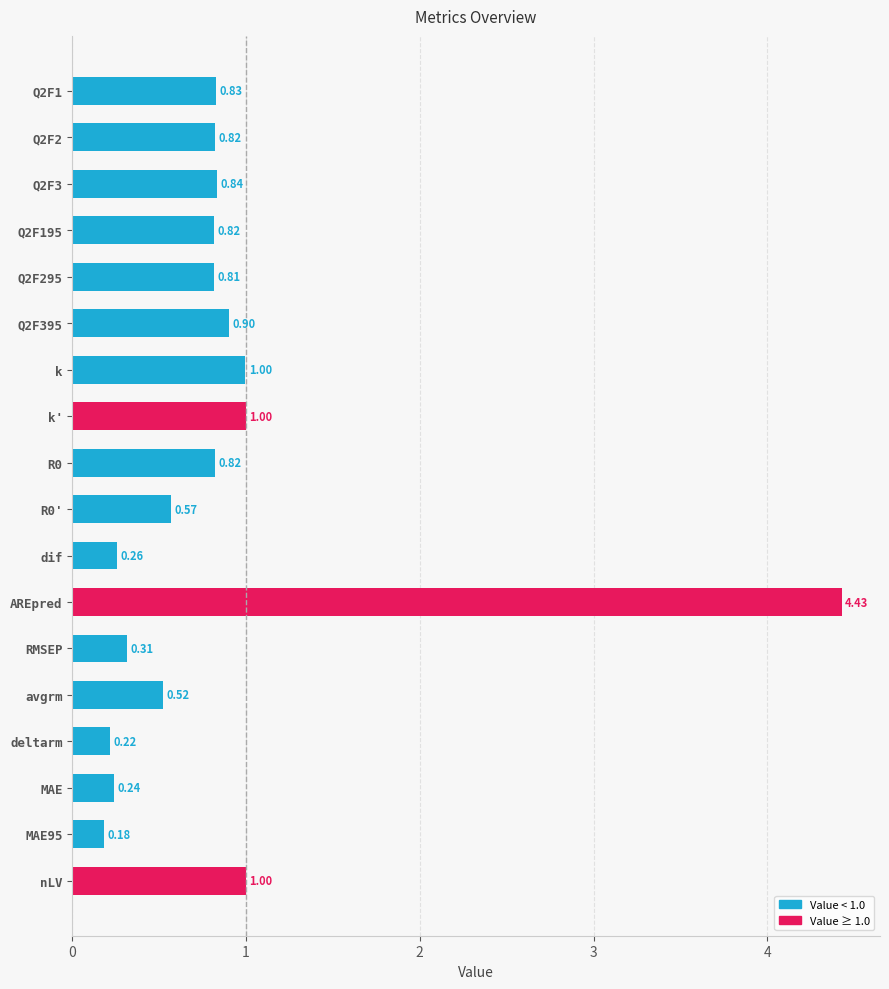

Which label corresponds to the largest value in the chart?

AREpred